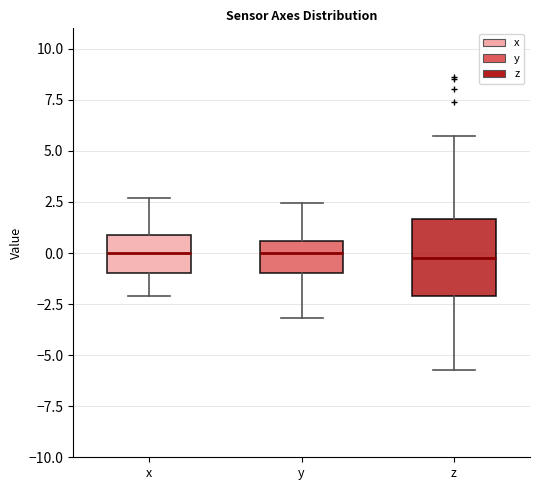

Reading left to right, read every box against the y-axis: the position of its median line, the range the box covers, and the ends of its whiskers. The values are not printed on the chart, so give them approximately, as read against the axis.

x: median 0.0, box -1.0 to 1.0, whiskers -2.0 to 2.5
y: median 0.0, box -1.0 to 0.5, whiskers -3.0 to 2.5
z: median -0.5, box -2.0 to 1.5, whiskers -5.5 to 5.5